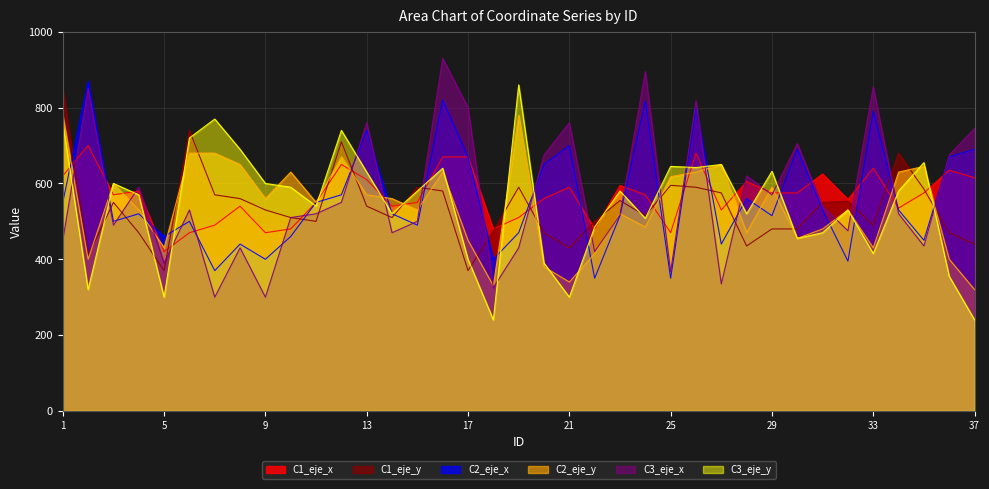

Between 22 and 11, which is larger?

11